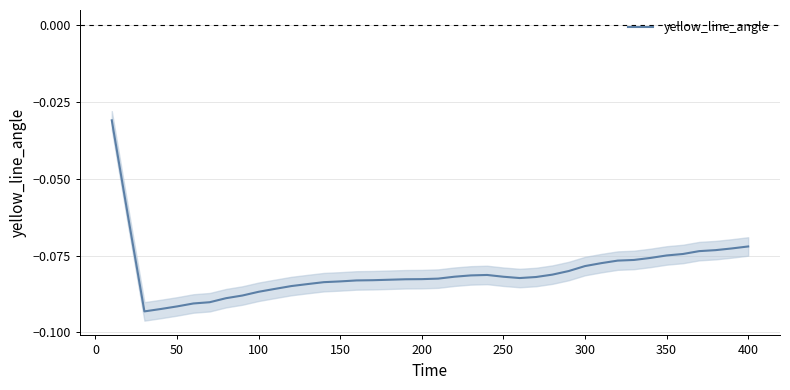

What is the minimum value shown in the chart?

-0.1